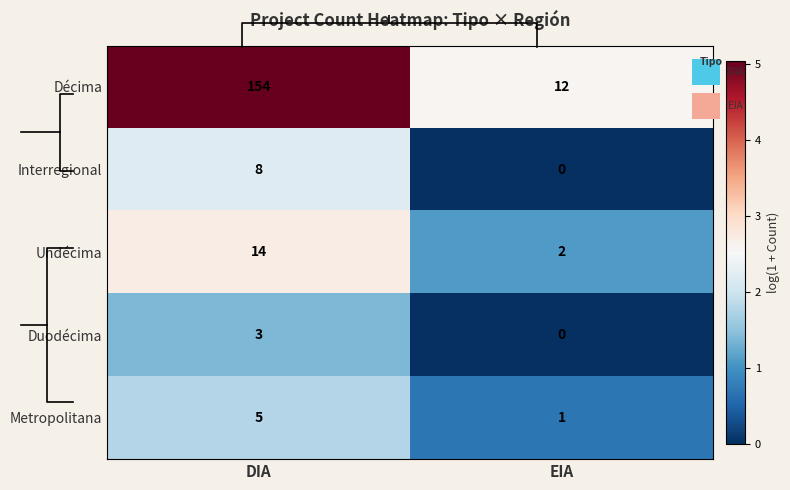

Which category has the lowest value in the Metropolitana series?

EIA